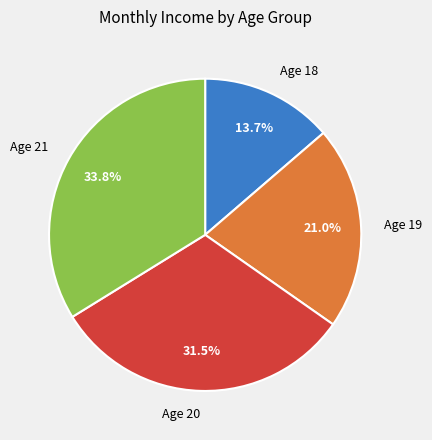

Which category has the biggest portion of the pie?

Age 21